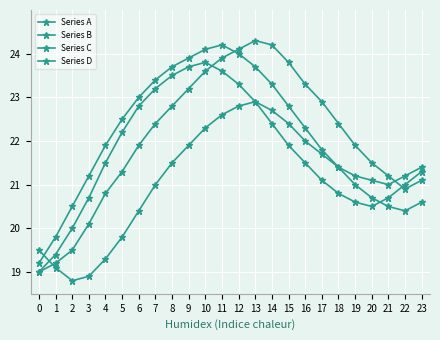

At which category is the sum across all series the highest?

11